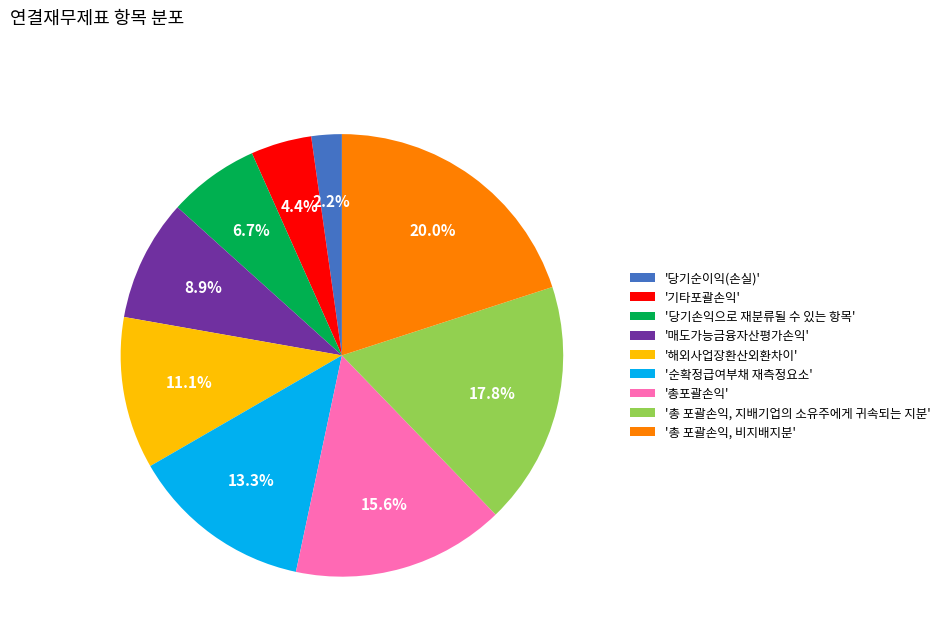

Rank the categories by value from highest to lowest.

'총 포괄손익, 비지배지분', '총 포괄손익, 지배기업의 소유주에게 귀속되는 지분', '총포괄손익', '순확정급여부채 재측정요소', '해외사업장환산외환차이', '매도가능금융자산평가손익', '당기손익으로 재분류될 수 있는 항목', '기타포괄손익', '당기순이익(손실)'